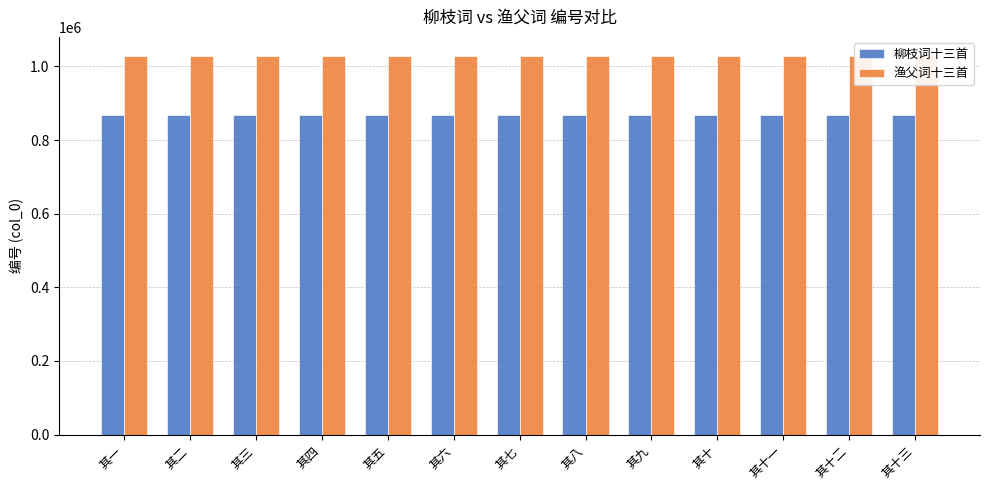

What value does the 渔父词十三首 series have at 其五?

1028642